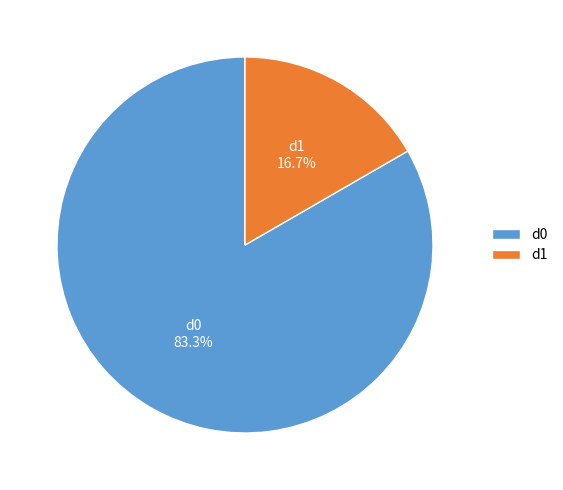

Which category has the smallest portion of the pie?

d1